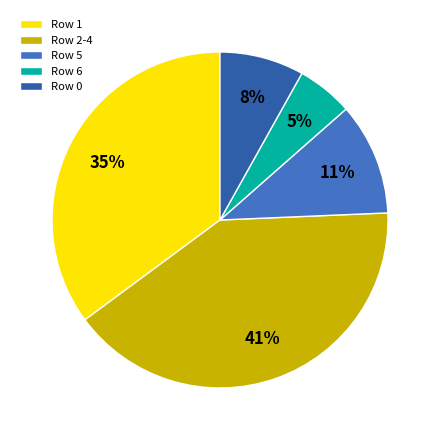

Between Row 5 and Row 1, which is larger?

Row 1